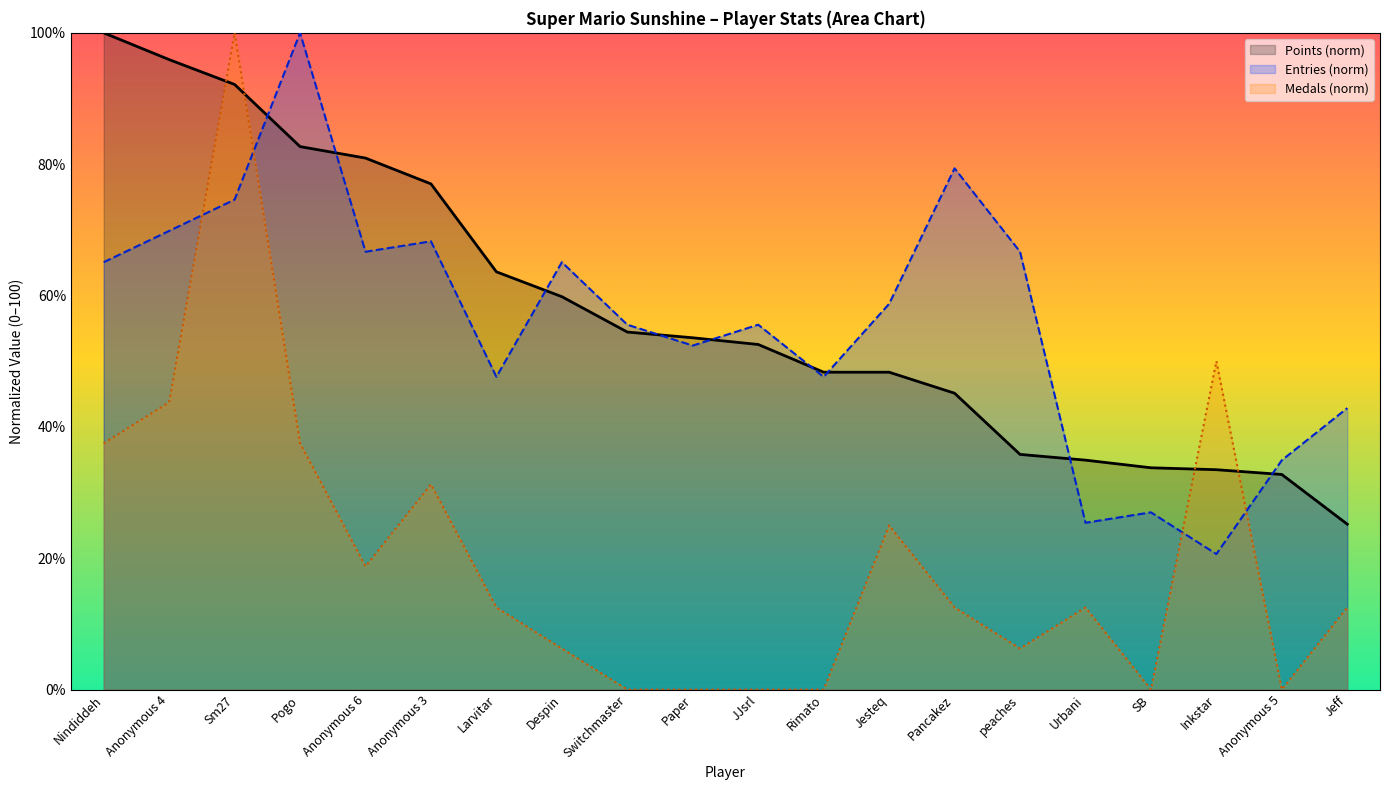

At which label does Medals (norm) first exceed 12?

Nindiddeh